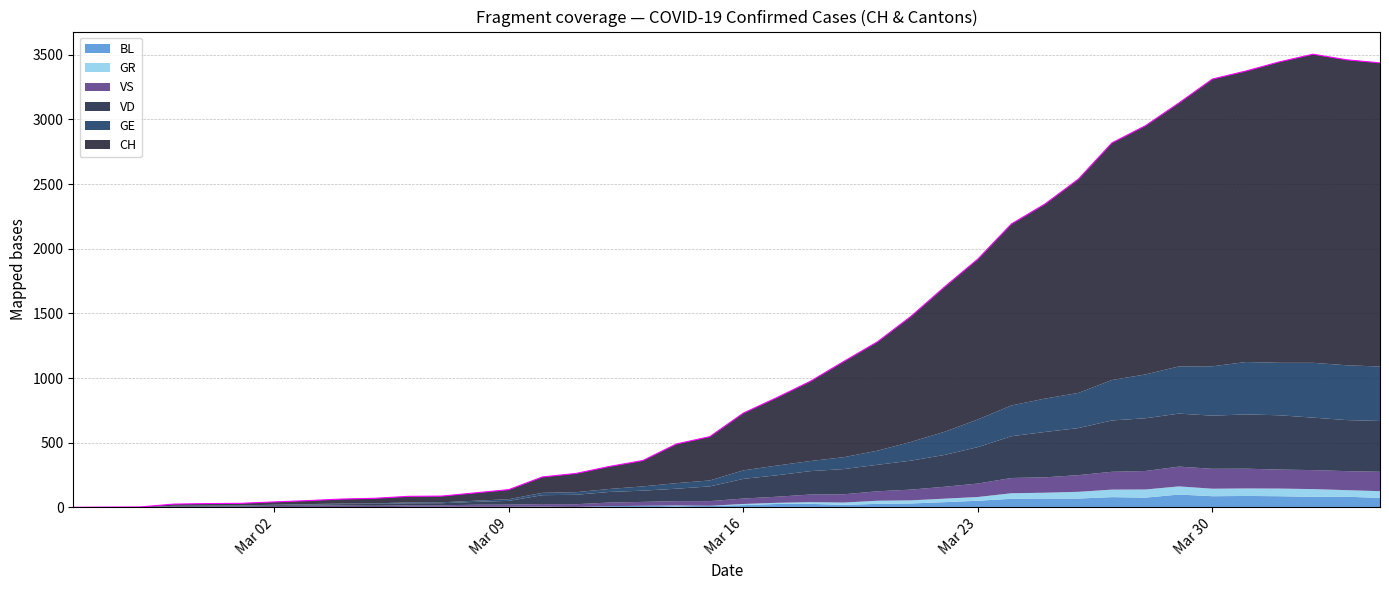

What is the sum of all CH values?

32444